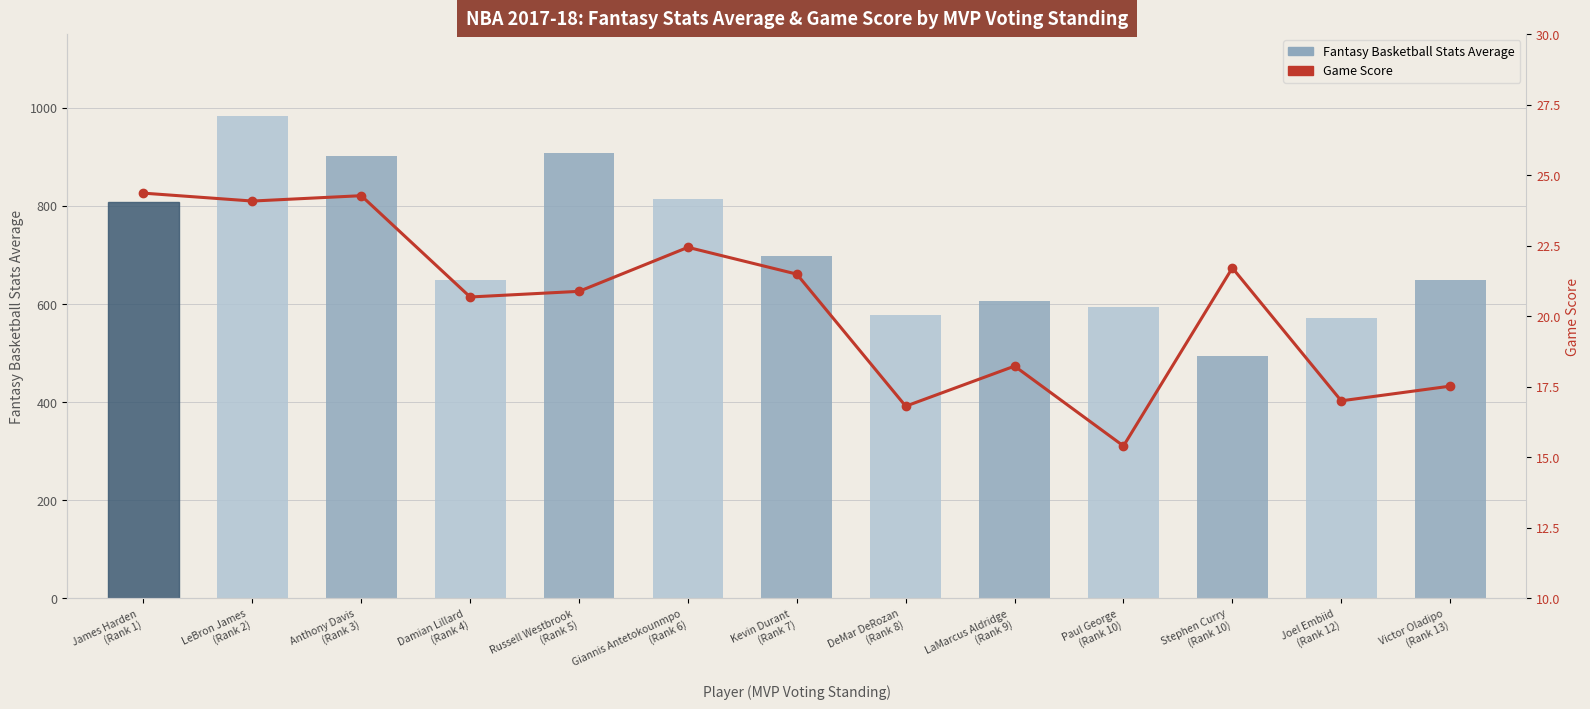

What is the greatest value displayed?

983.0